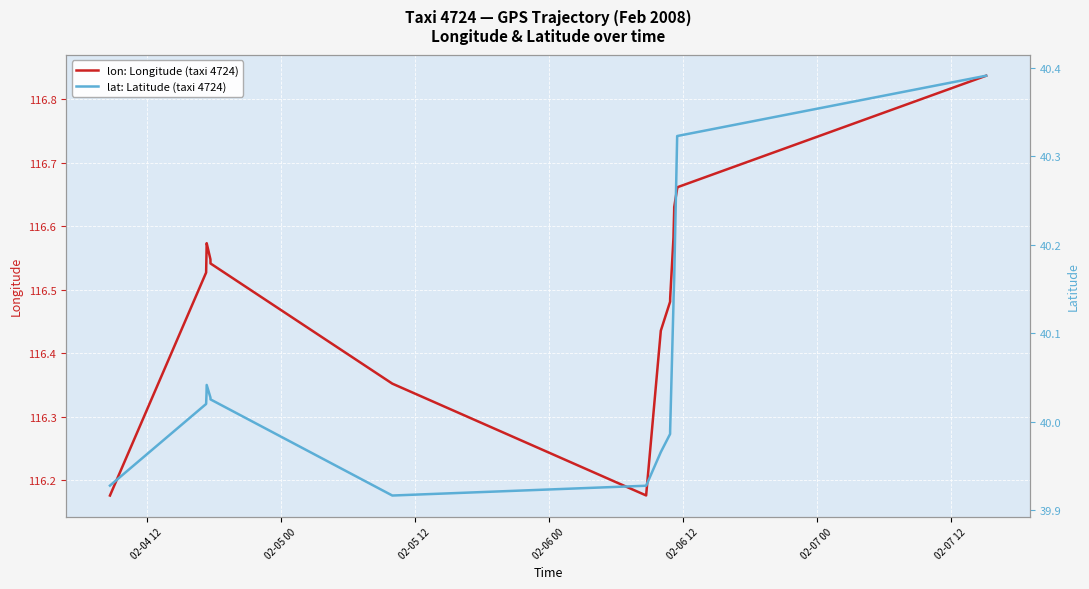

Which series has the largest range (max minus min)?

lon: Longitude (taxi 4724)